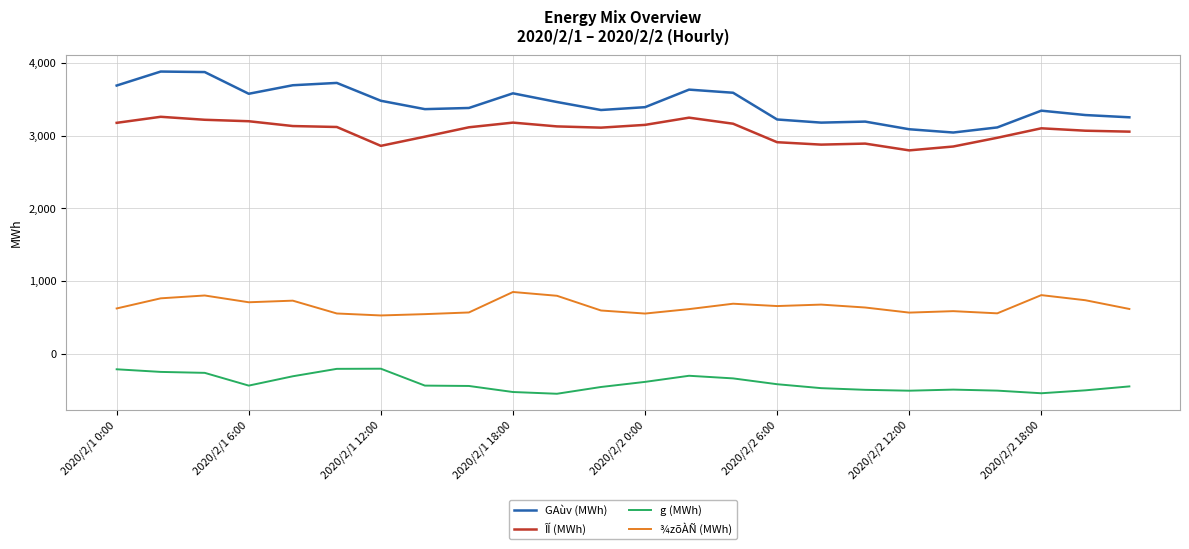

True or false: ¾zõÀÑ (MWh) and ÎÍ (MWh) cross at least once.

False